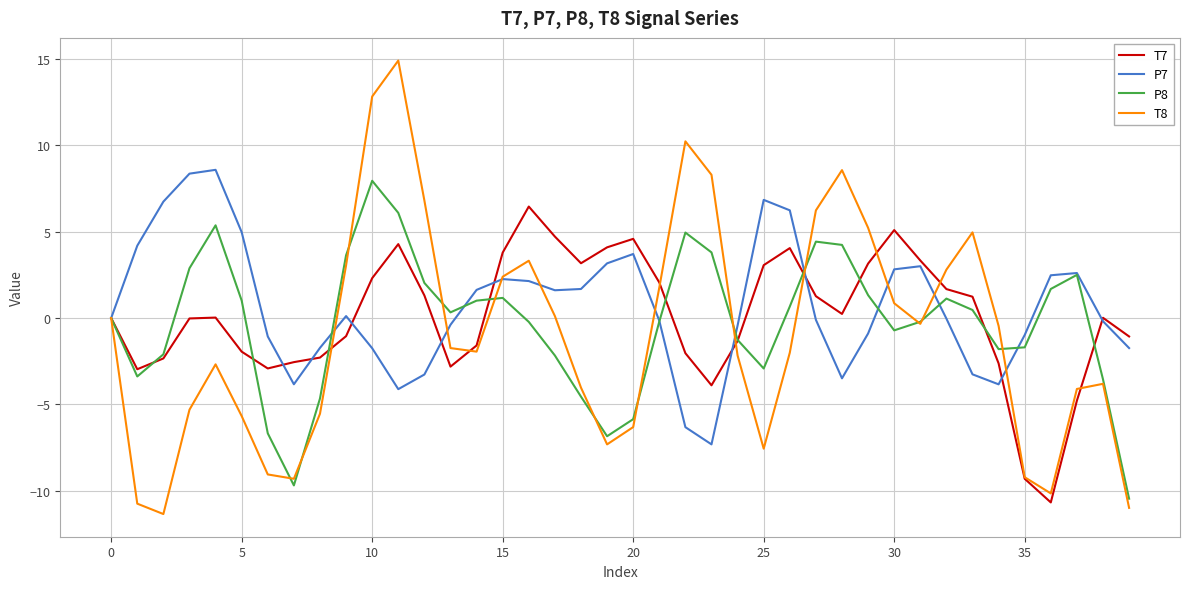

What is the minimum value shown in the chart?

-11.3